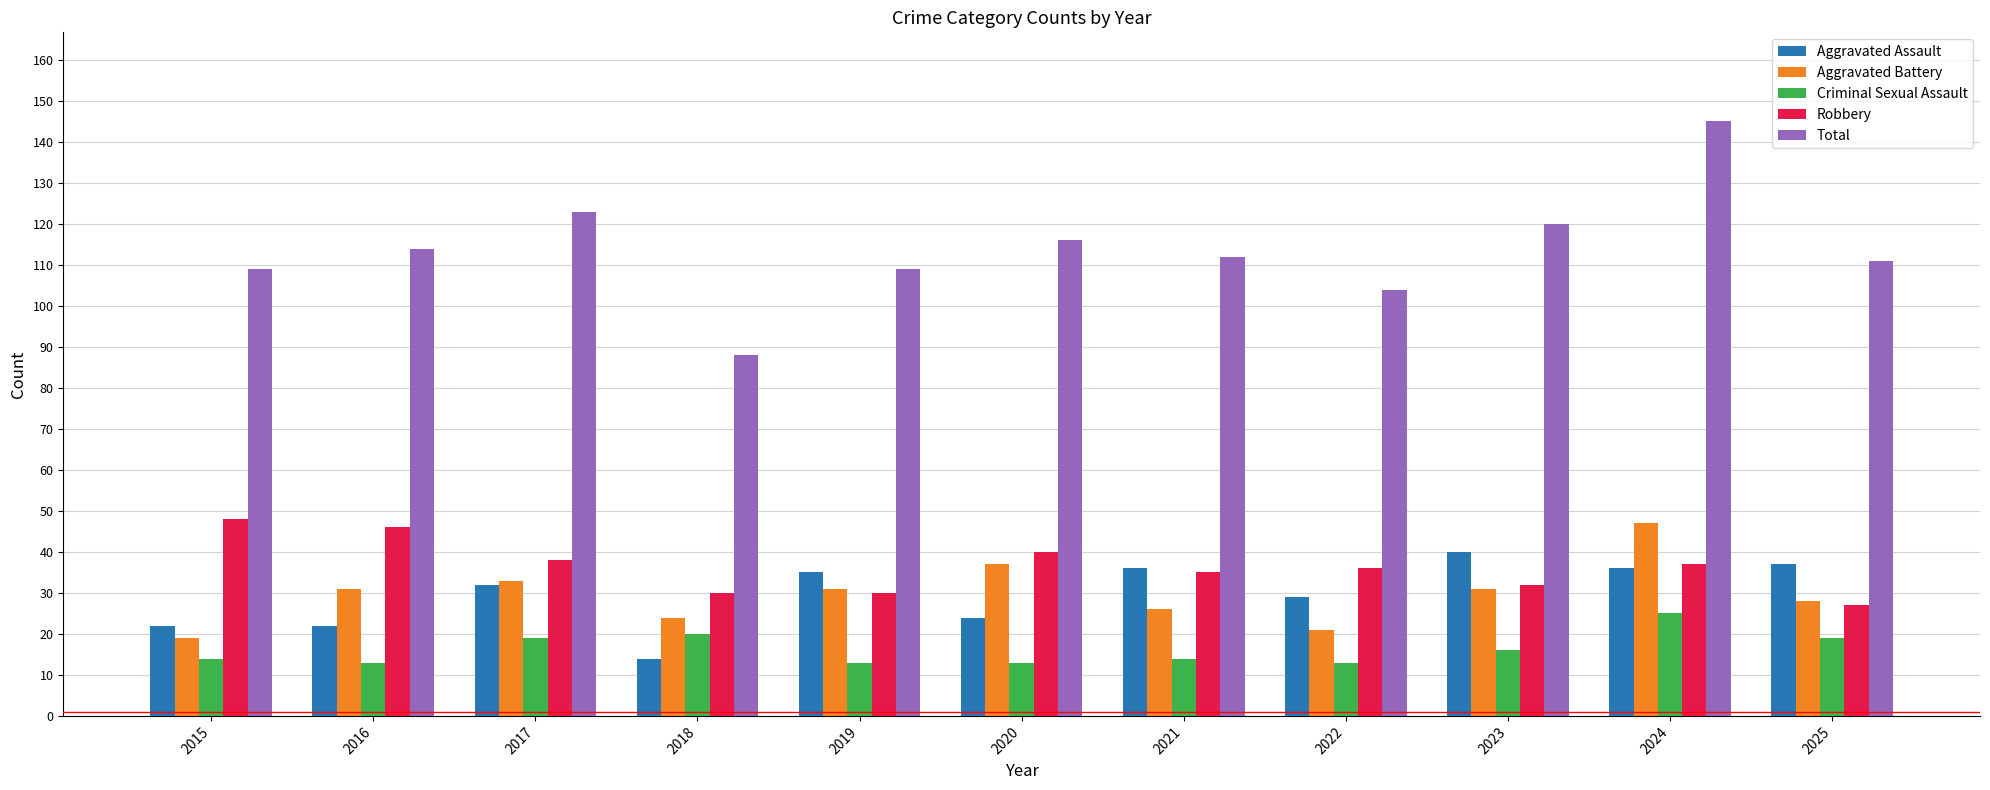

Which category has the highest value in the Criminal Sexual Assault series?

2024